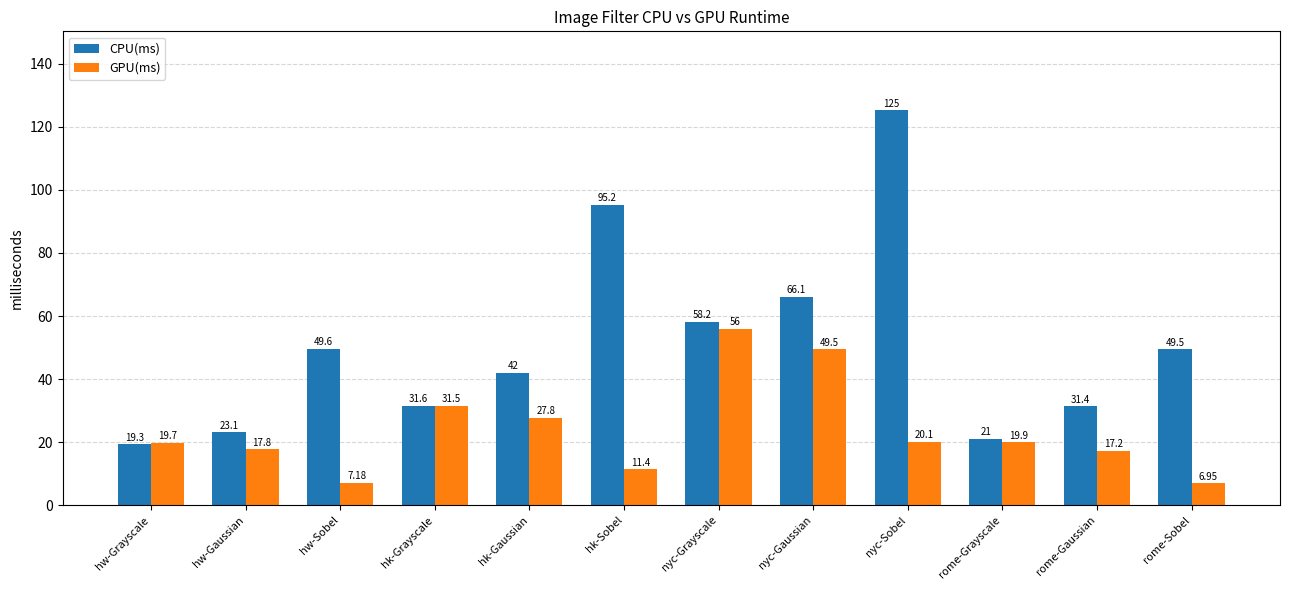

The value of CPU(ms) at hw-Gaussian is 23.1. True or false?

True